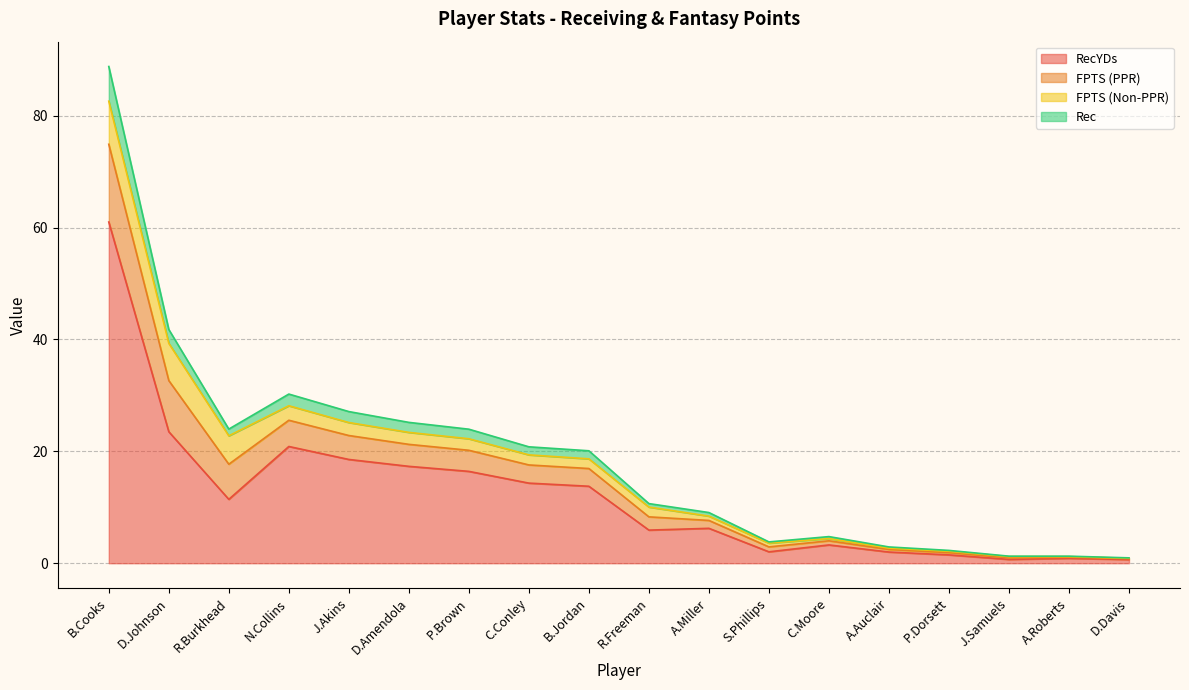

What is the difference between the RecYDs values at S.Phillips and D.Johnson?

21.5